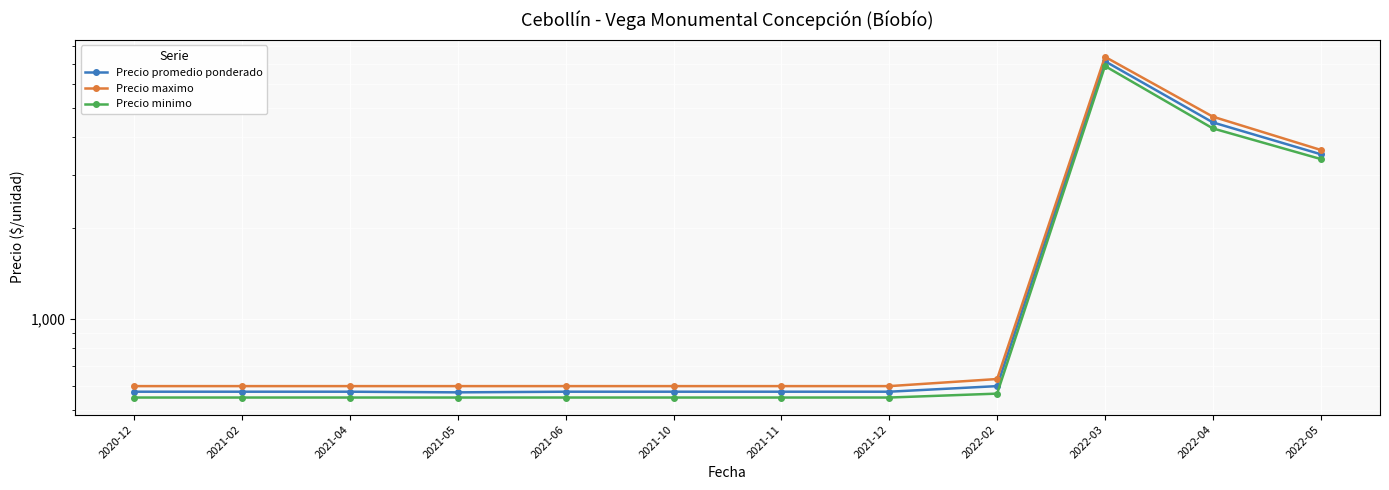

How many distinct data groups are displayed?

3